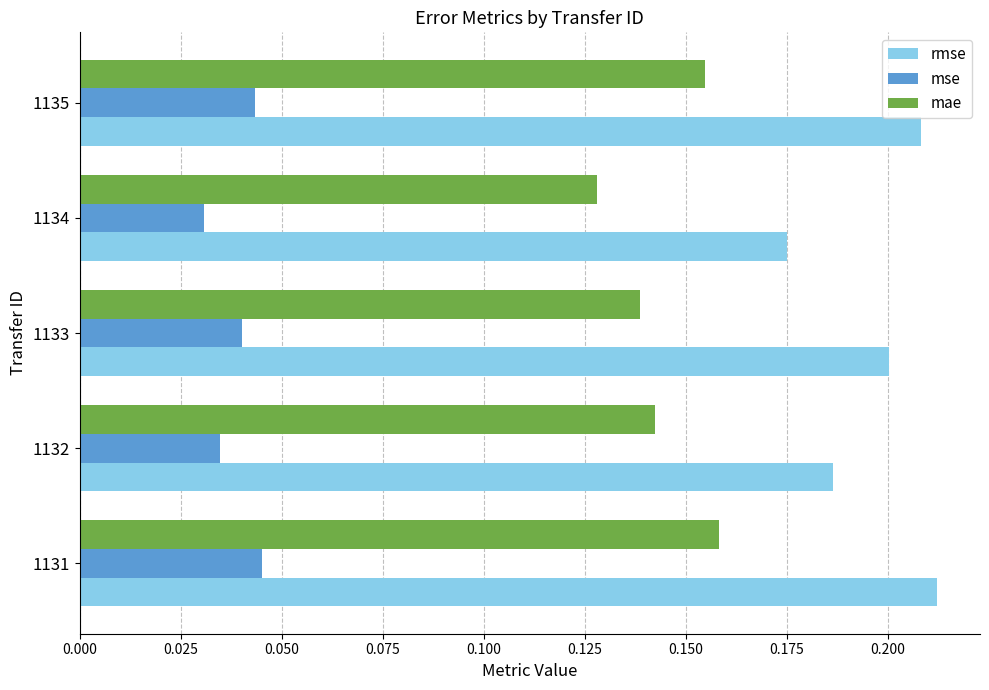

Rank the series by their maximum value, from lowest to highest.

mse, mae, rmse